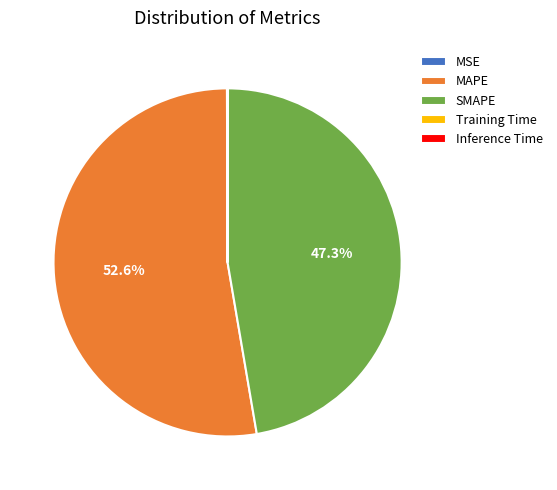

Which slice is the largest?

MAPE